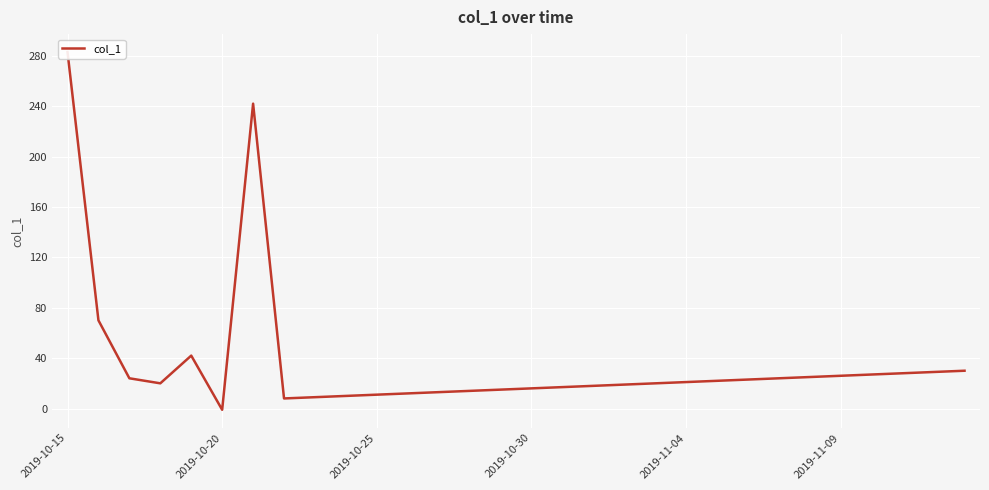

Reading left to right, what are all the values shown in this chart?

283	70	24	20	42	-1	242	8	9	10	11	12	13	14	15	16	17	18	19	20	21	22	23	24	25	26	27	28	29	30